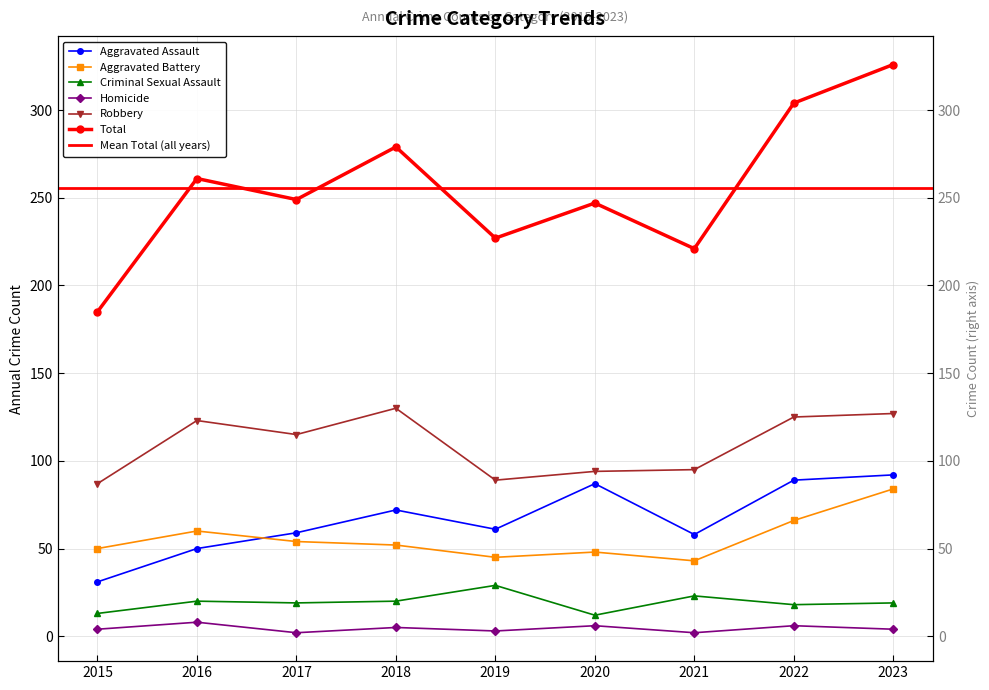

What is the maximum value shown in the chart?

326